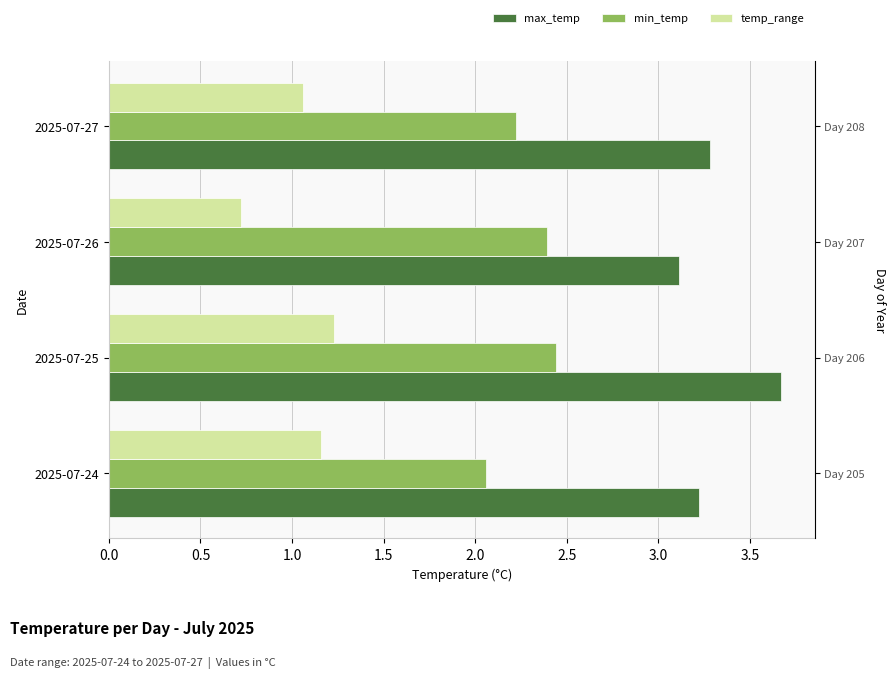

Does the chart contain any negative values?

No